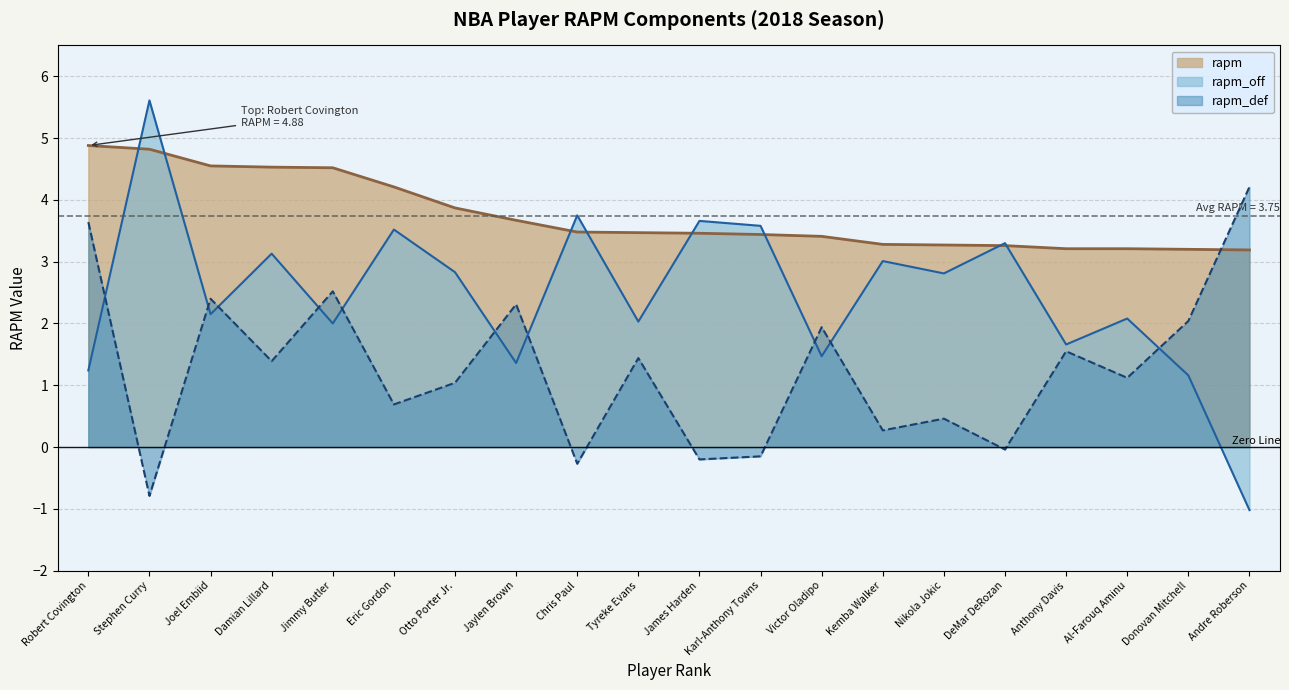

Is the value of rapm at Stephen Curry greater than the value of rapm_def at DeMar DeRozan?

Yes